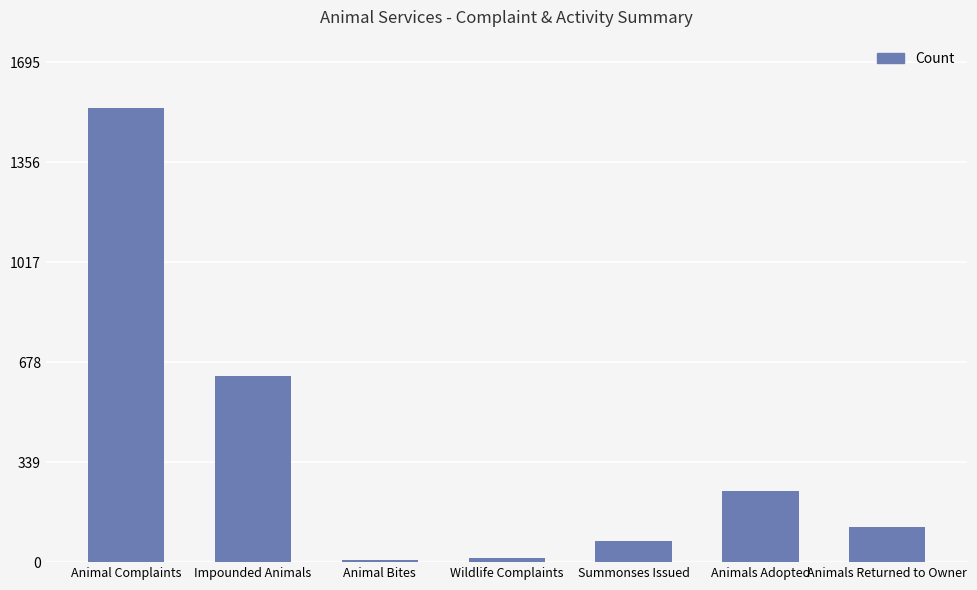

What is the label of the 5th bar from the right?

Animal Bites